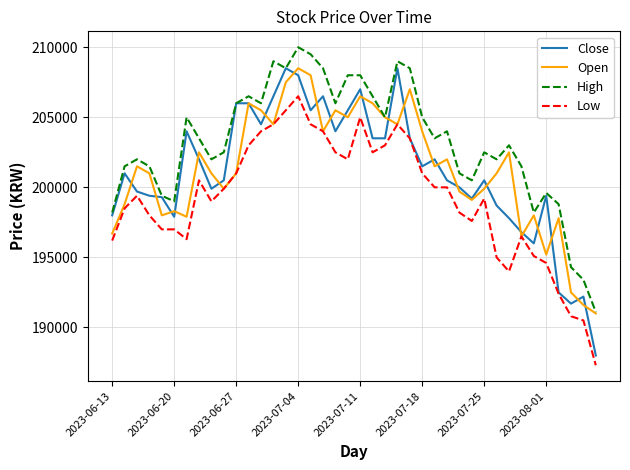

Which series has the largest range (max minus min)?

Close